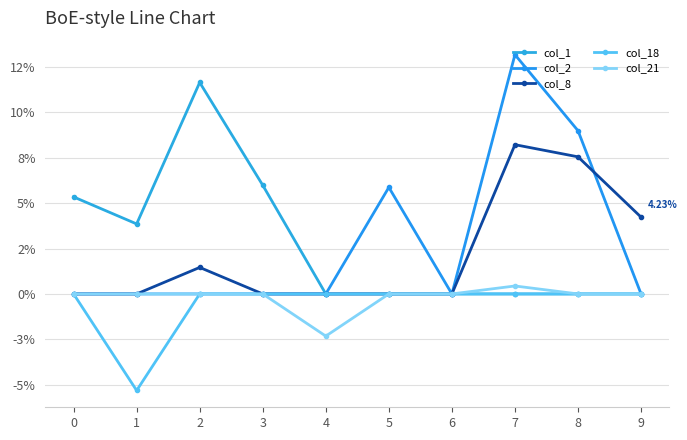

At which category does col_18 reach its first local valley?

1